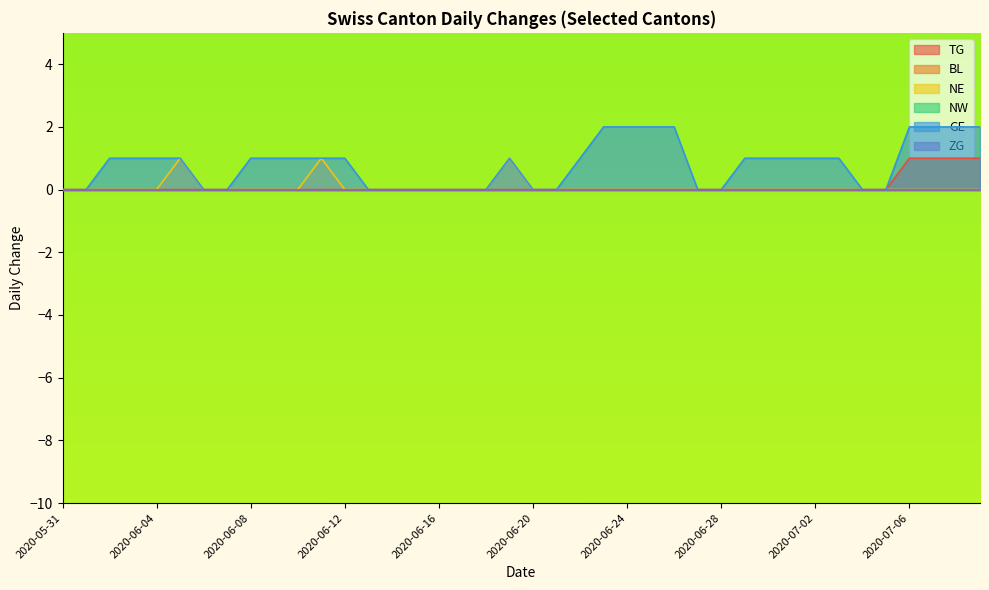

Reading left to right, list all the values displayed in this chart.

TG: 0	0	0	0	0	0	0	0	0	0	0	0	0	0	0	0	0	0	0	0	0	0	0	0	0	0	0	0	0	0	0	0	0	0	0	0	1	1	1	1
NE: 0	0	0	0	0	1	0	0	0	0	0	1	0	0	0	0	0	0	0	1	0	0	0	0	0	0	0	0	0	0	0	0	0	0	0	0	0	0	0	0
GE: 0	0	1	1	1	1	0	0	1	1	1	1	1	0	0	0	0	0	0	1	0	0	1	2	2	2	2	0	0	1	1	1	1	1	0	0	2	2	2	2